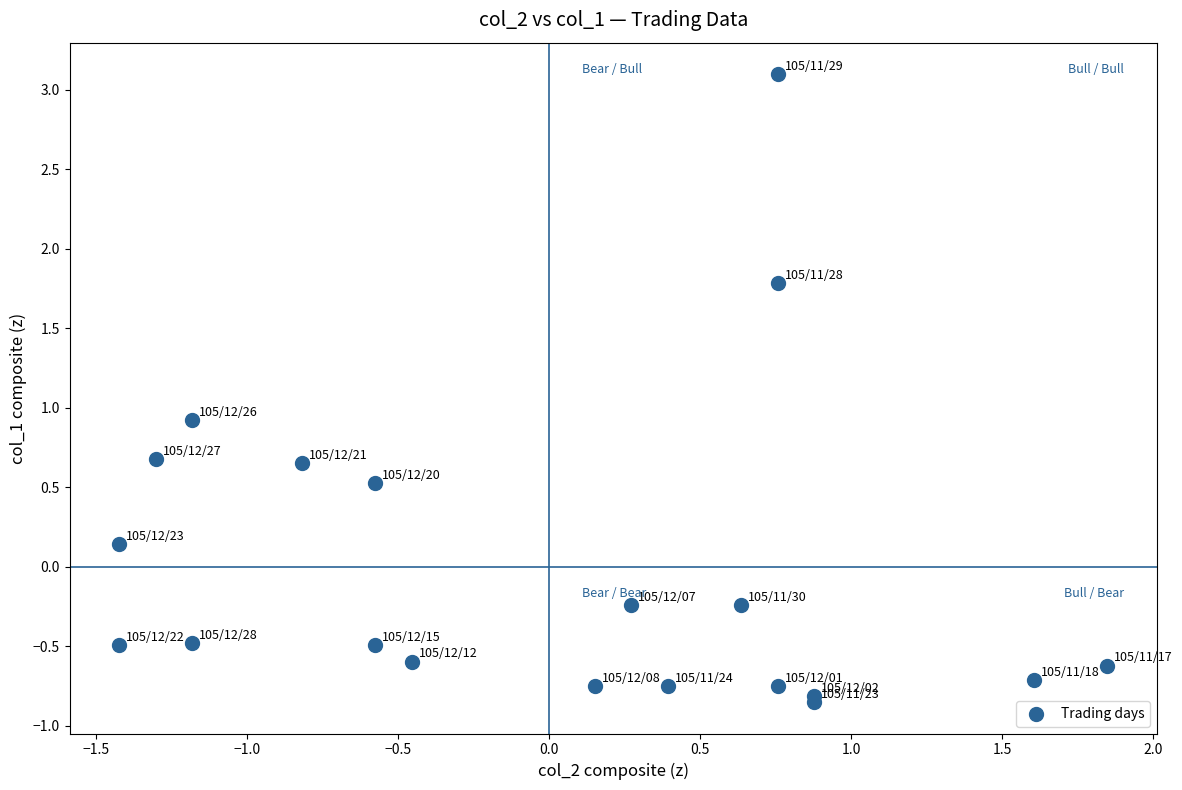

What Y value in the scatter plot is closest to 1?

0.9